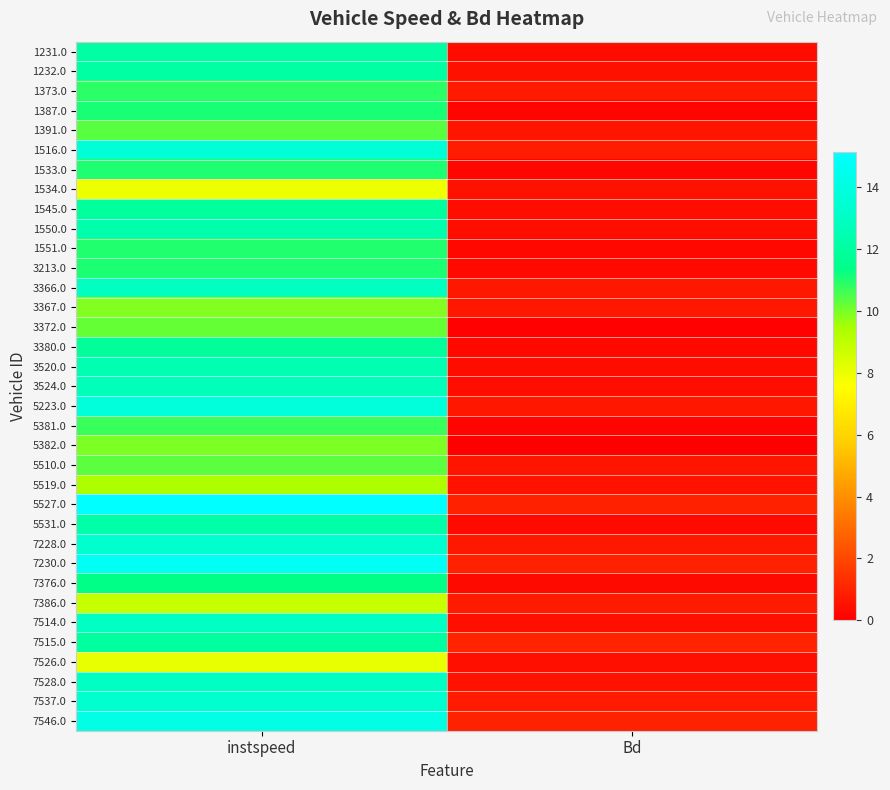

At which category does the chart reach its peak across all series?

instspeed